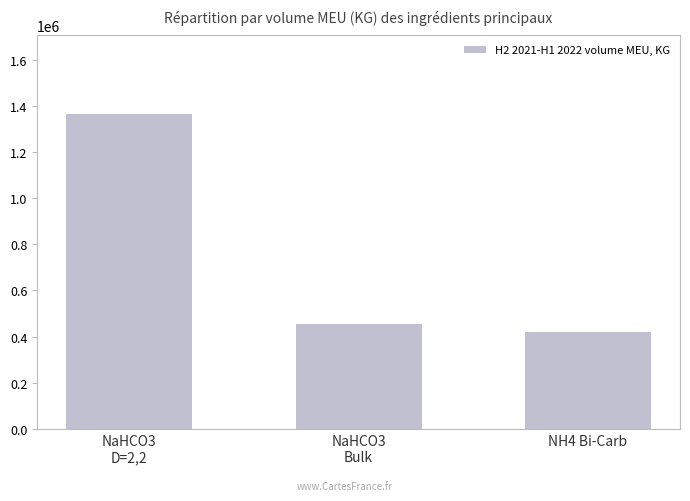

Reading left to right, what are all the values shown in this chart?

1363825	454000	418810